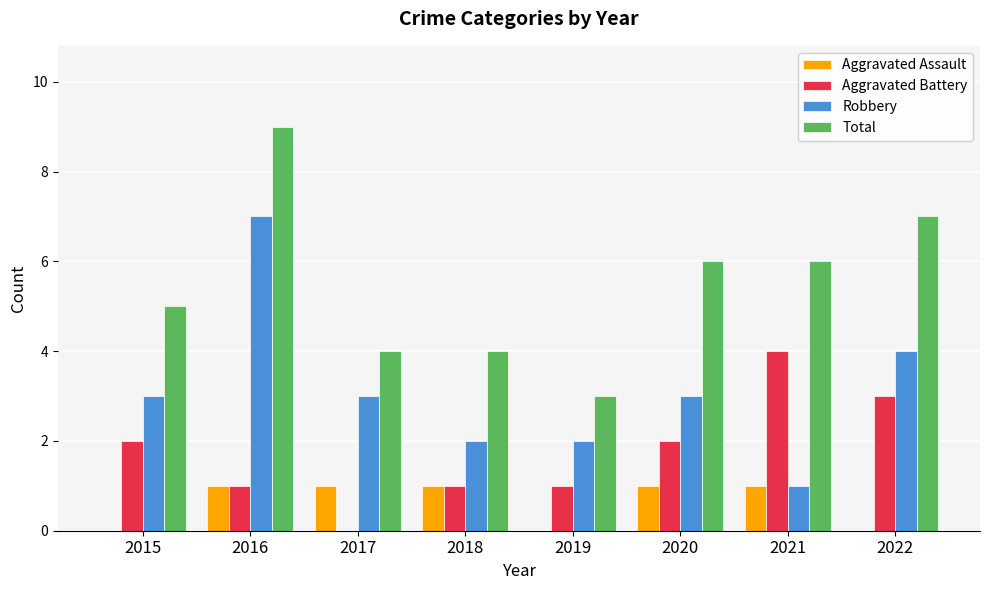

What value does the Robbery series have at 2016?

7